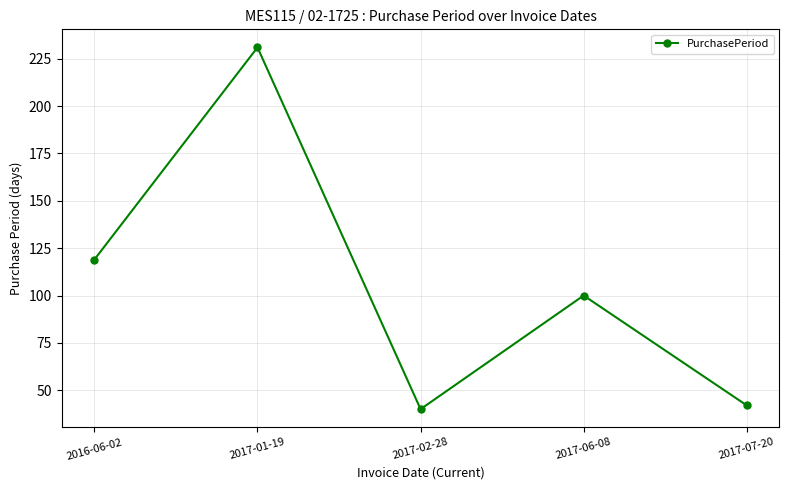

Count the number of categories in the chart.

5